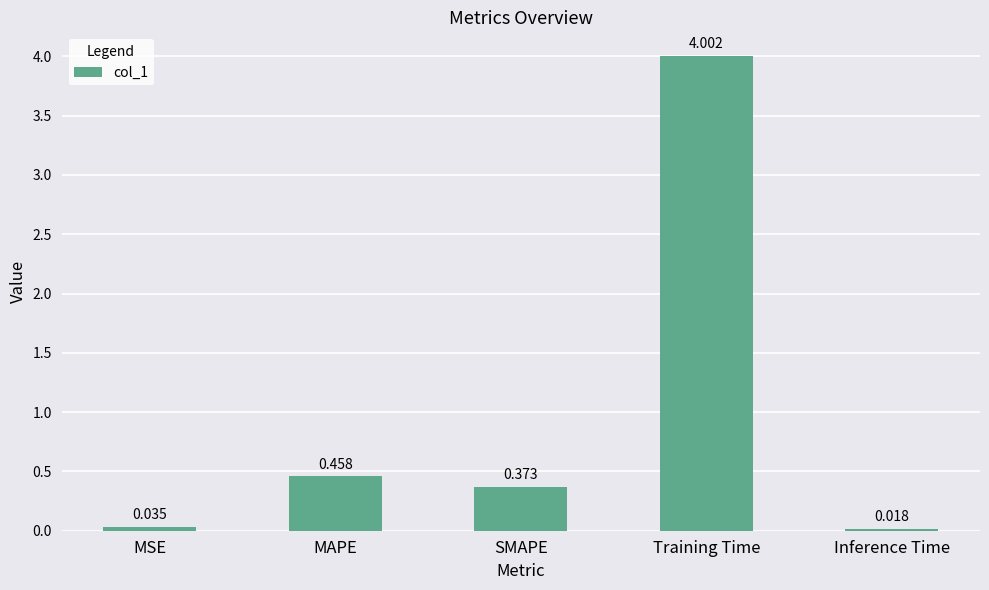

What is the label of the 3rd bar from the right?

SMAPE